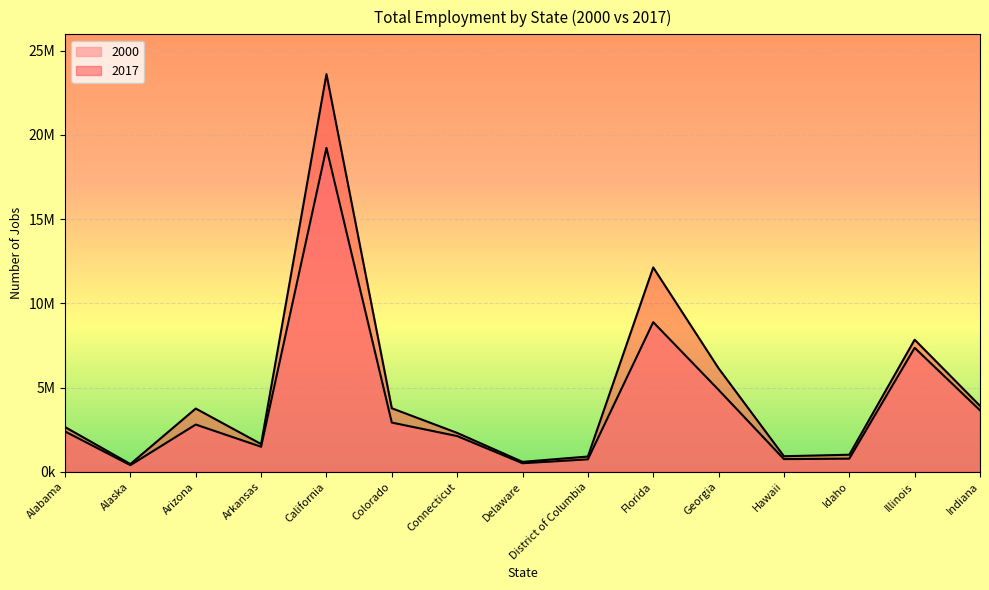

At Alaska, list the series in order from smallest to largest.

2000, 2017